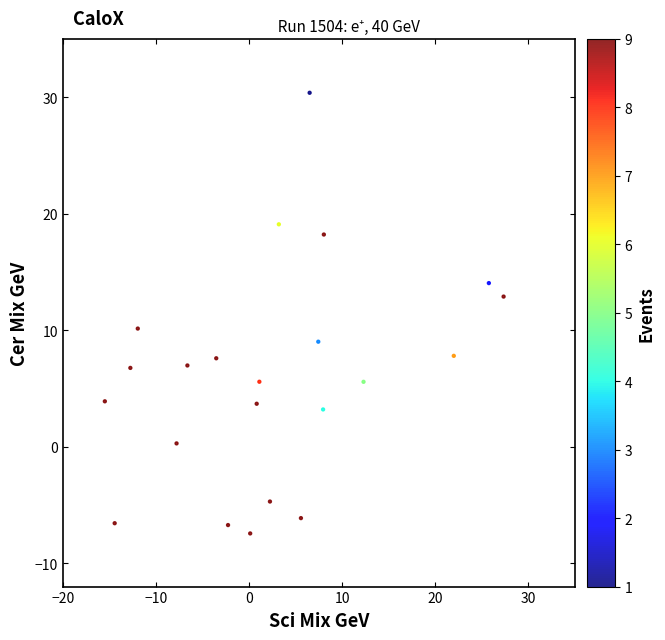

What is the range of Y values (max minus min)?

37.8